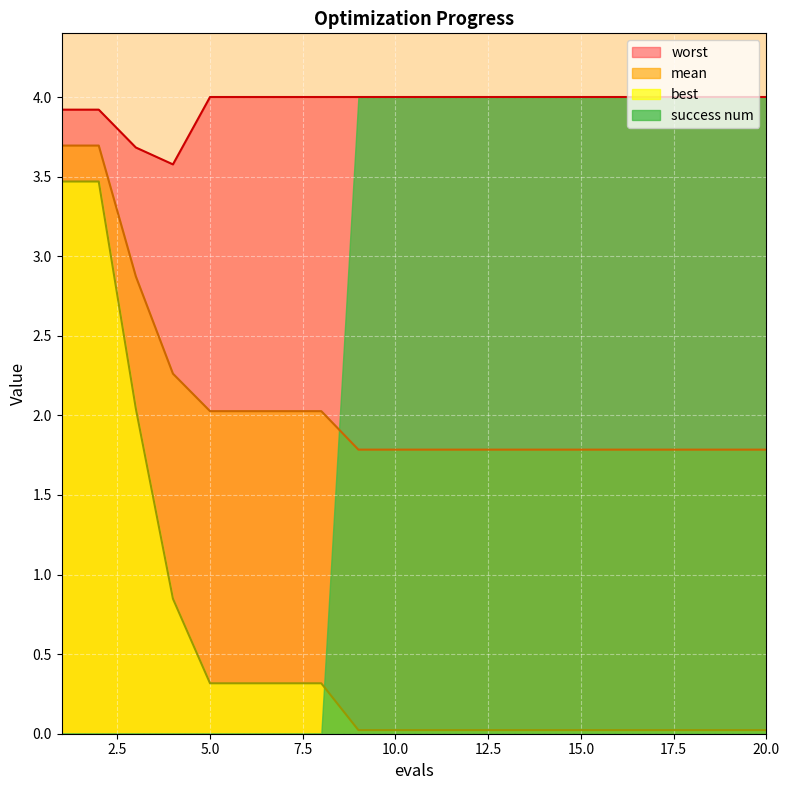

Does the chart display data point markers on the line(s)?

No